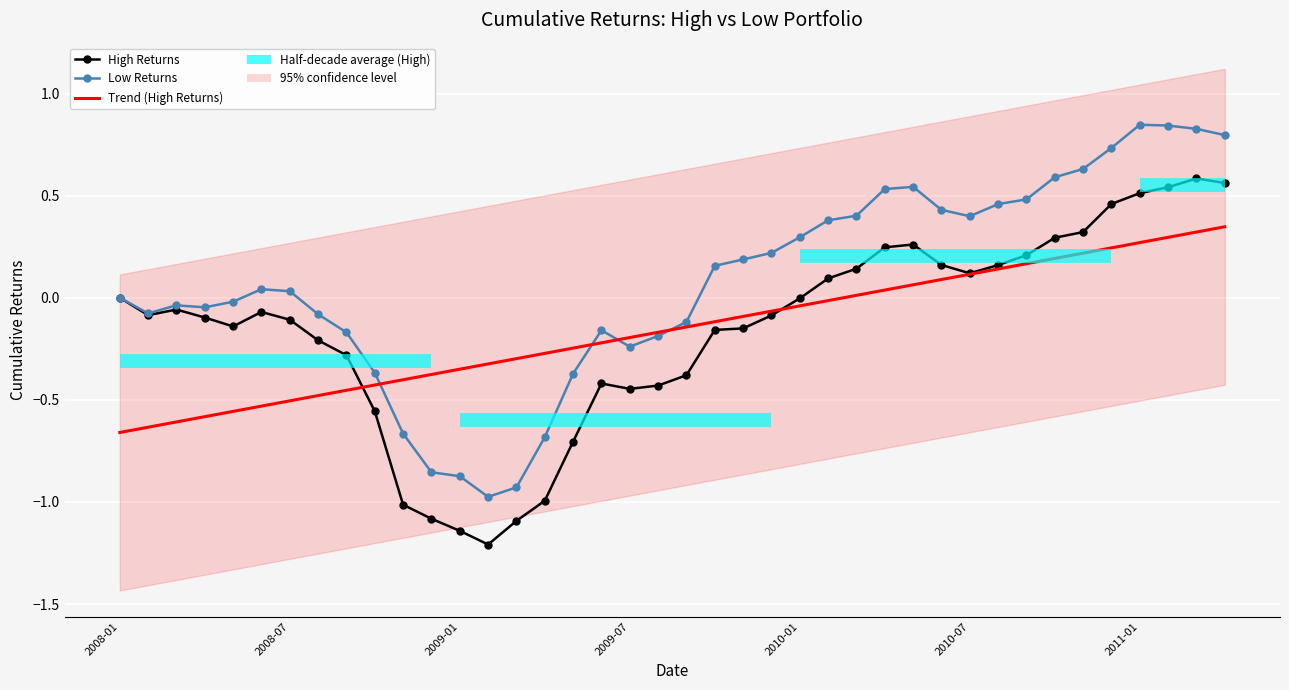

What is the minimum value shown in the chart?

-1.2